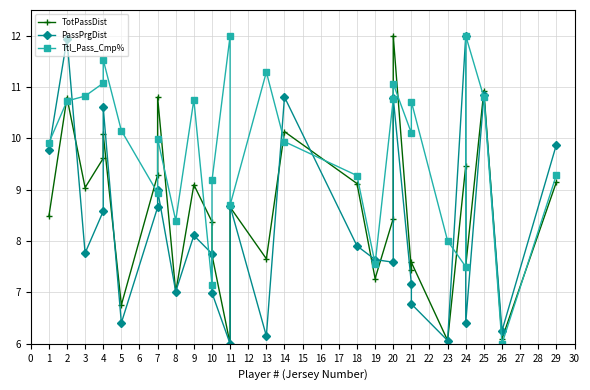

How many data points in TotPassDist are above 8?

17